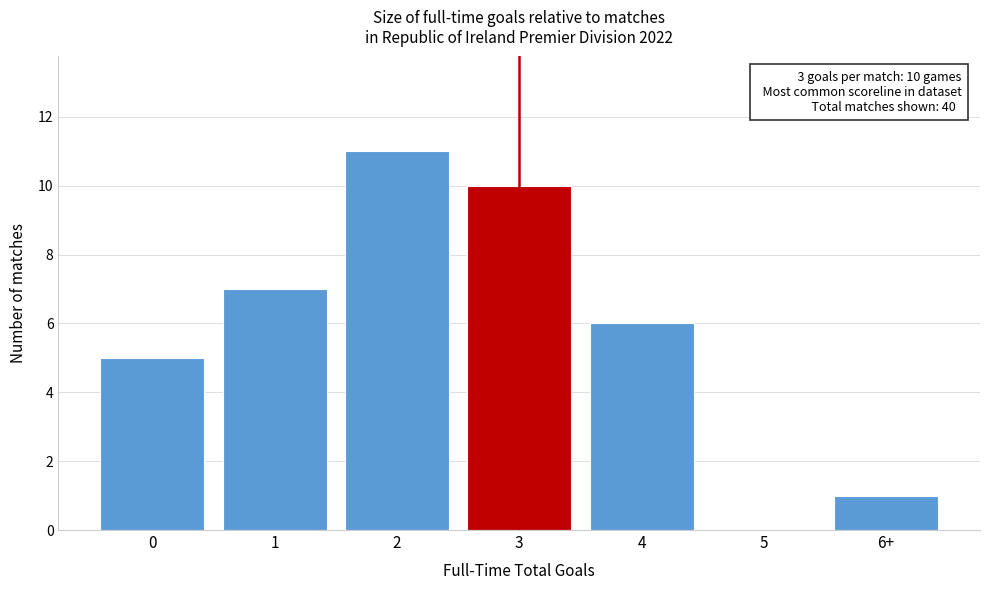

Reading right to left, list all the values displayed in this chart.

6+=1	5=0	4=6	3=10	2=11	1=7	0=5